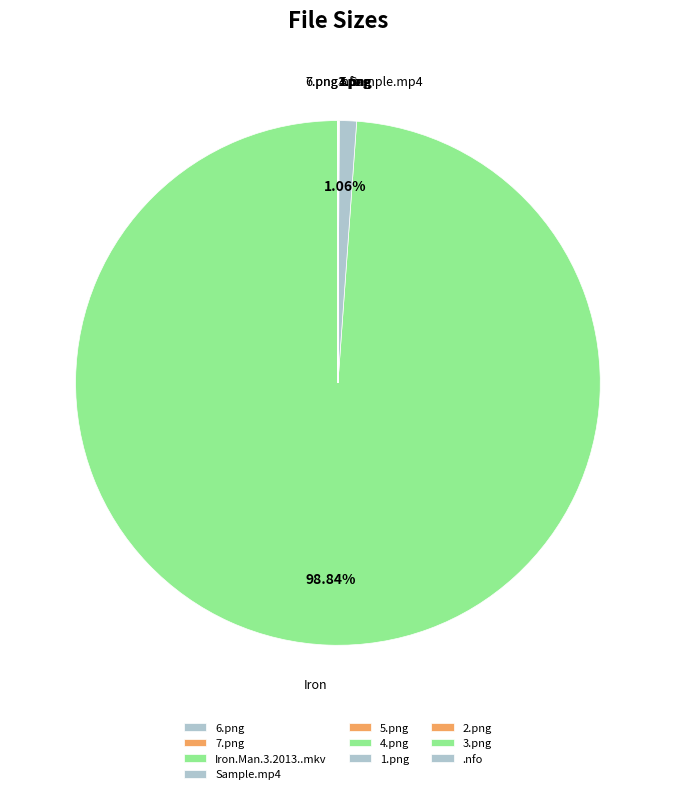

Which category accounts for the majority?

Iron.Man.3.2013..mkv